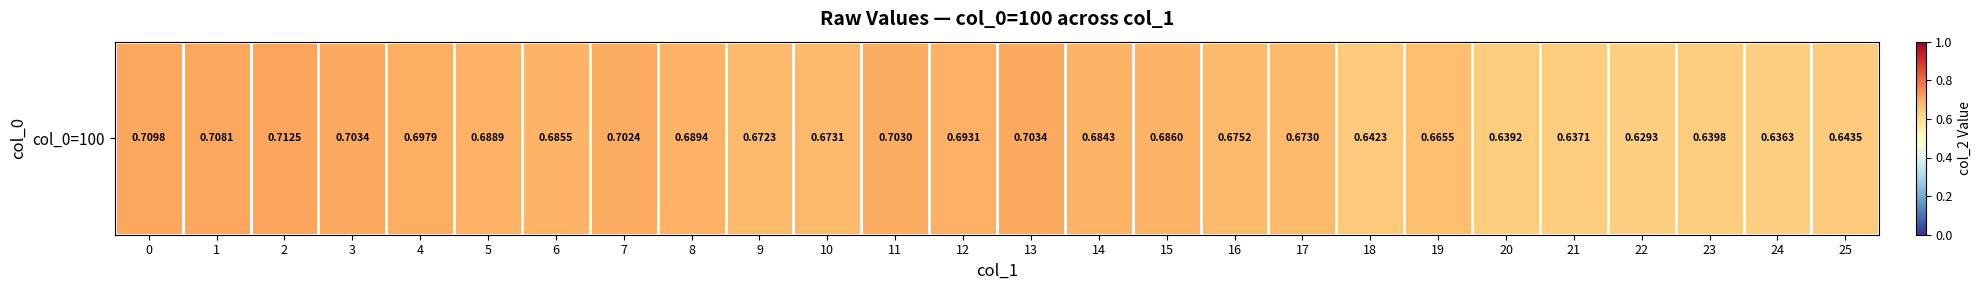

Which has a higher value, 2 or 19?

2